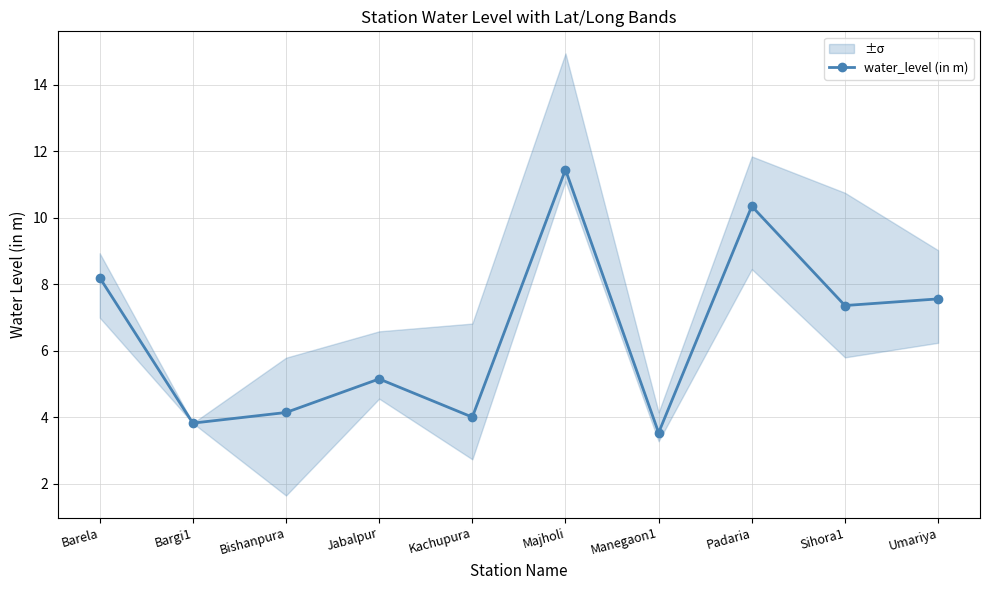

What position from the left is Kachupura?

5